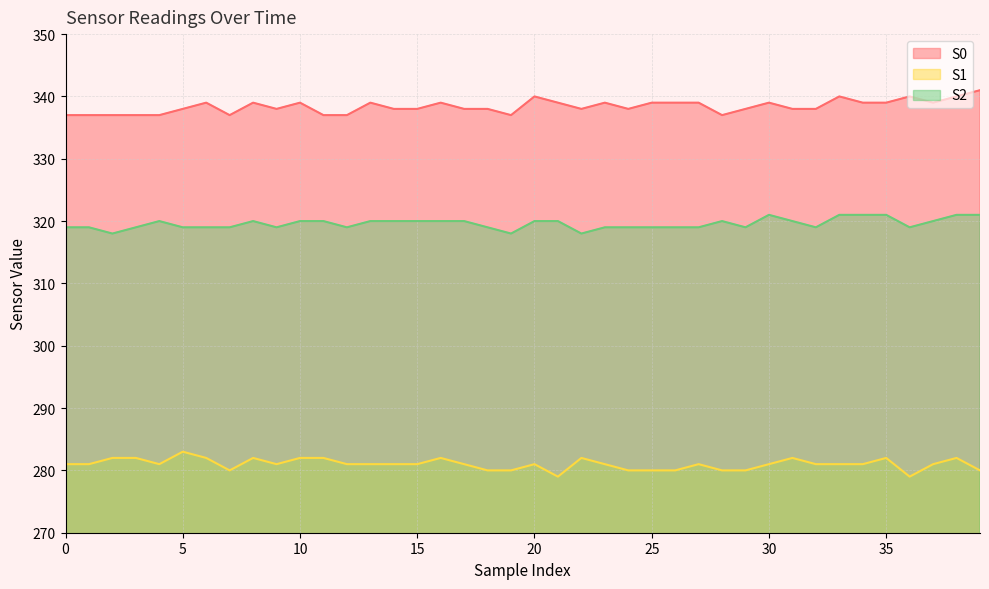

True or false: S2 and S0 intersect in this chart.

False